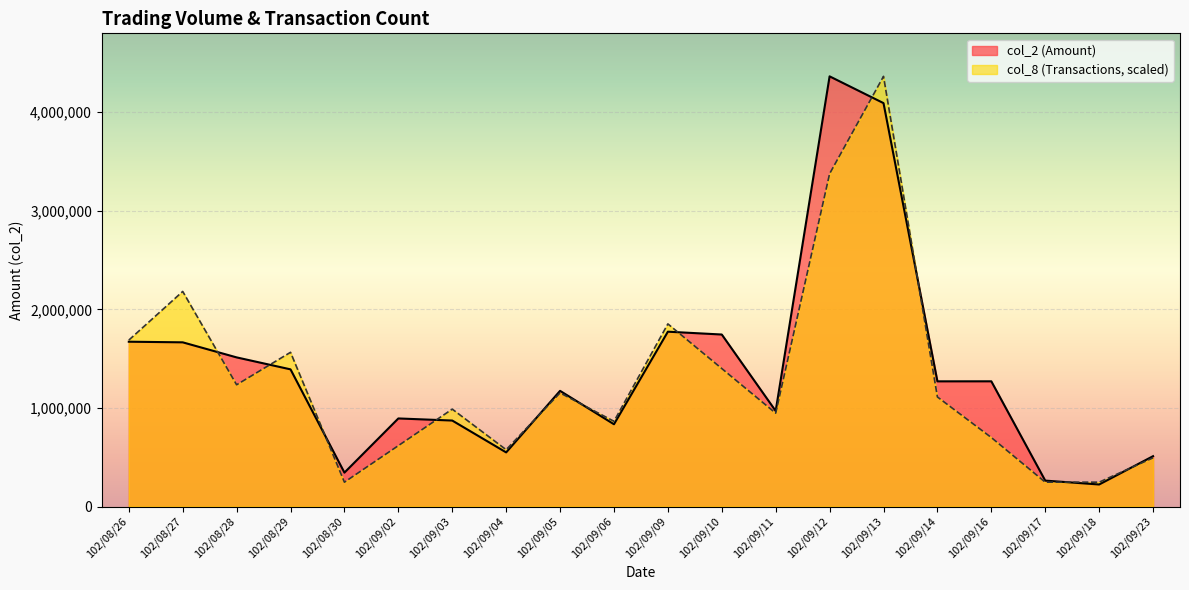

How many categories are shown in the chart?

20